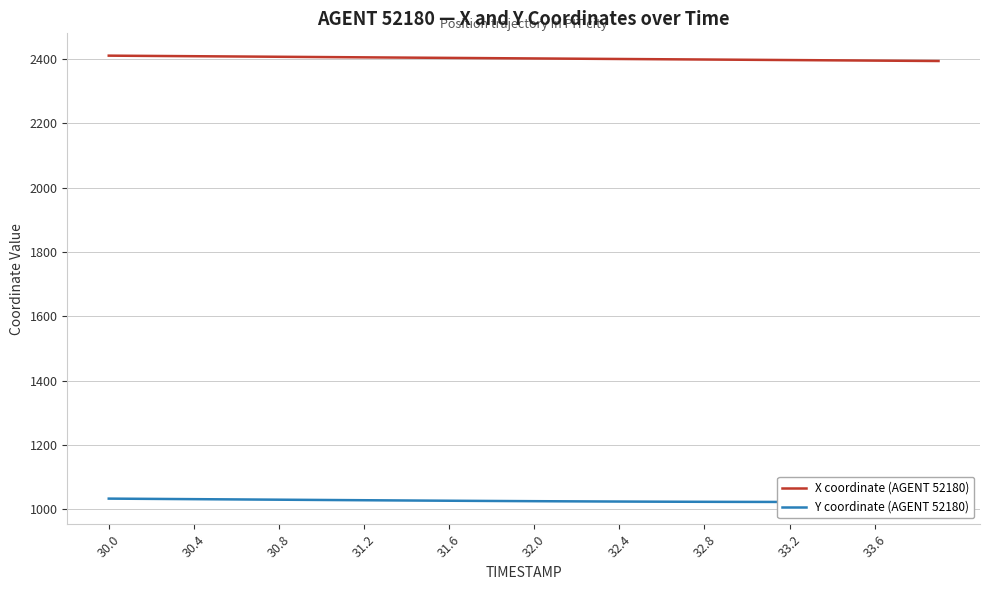

What is the maximum value for X coordinate (AGENT 52180)?

2410.2